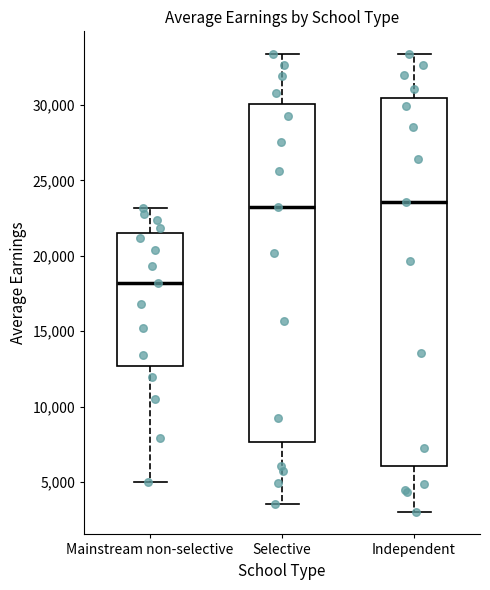

Where does the median line of the box for Selective sit on the y-axis? The values are not printed on the chart, so give them approximately, as read against the axis.

23500